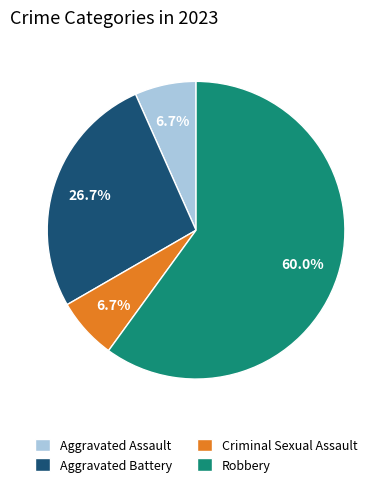

Between Aggravated Assault and Aggravated Battery, which is larger?

Aggravated Battery